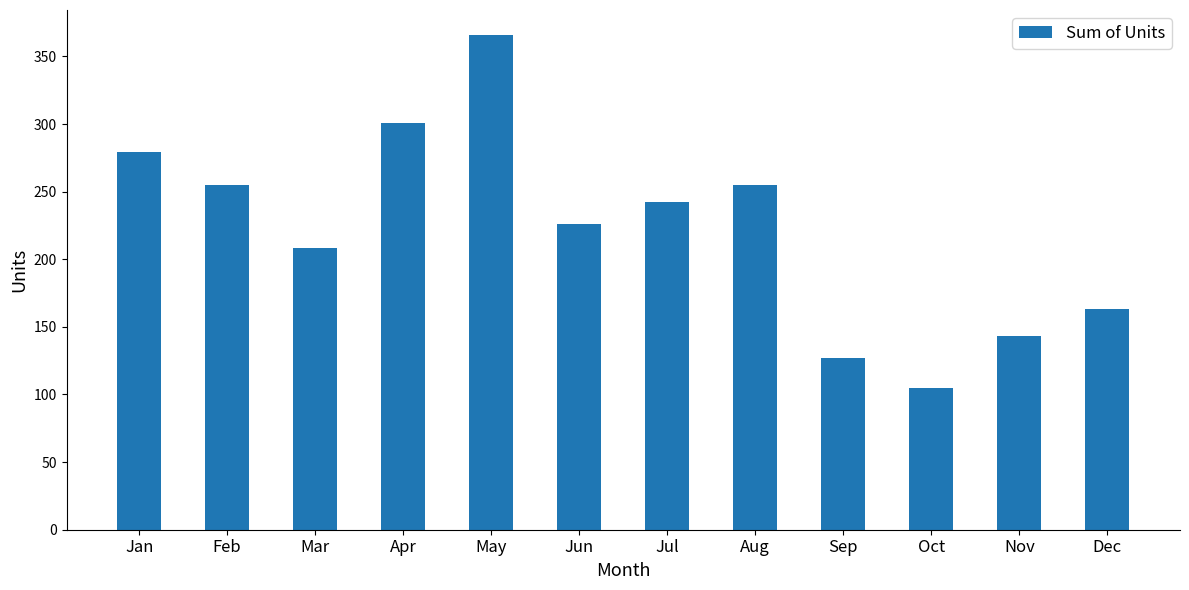

How many bars are there in total?

12